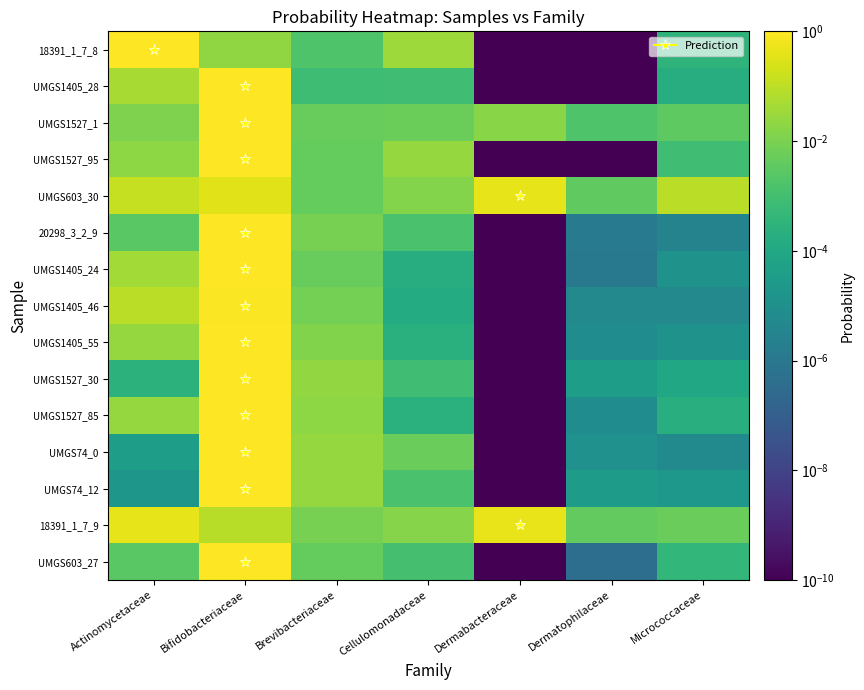

Reading left to right, transcribe all the data shown in this chart.

18391_1_7_8: Actinomycetaceae=0.9	Bifidobacteriaceae=0.0	Brevibacteriaceae=0.0	Cellulomonadaceae=0.0	Dermabacteraceae=0.0	Dermatophilaceae=0.0	Micrococcaceae=0.0
UMGS1405_28: Actinomycetaceae=0.0	Bifidobacteriaceae=1.0	Brevibacteriaceae=0.0	Cellulomonadaceae=0.0	Dermabacteraceae=0.0	Dermatophilaceae=0.0	Micrococcaceae=0.0
UMGS1527_1: Actinomycetaceae=0.0	Bifidobacteriaceae=1.0	Brevibacteriaceae=0.0	Cellulomonadaceae=0.0	Dermabacteraceae=0.0	Dermatophilaceae=0.0	Micrococcaceae=0.0
UMGS1527_95: Actinomycetaceae=0.0	Bifidobacteriaceae=0.9	Brevibacteriaceae=0.0	Cellulomonadaceae=0.0	Dermabacteraceae=0.0	Dermatophilaceae=0.0	Micrococcaceae=0.0
UMGS603_30: Actinomycetaceae=0.1	Bifidobacteriaceae=0.3	Brevibacteriaceae=0.0	Cellulomonadaceae=0.0	Dermabacteraceae=0.4	Dermatophilaceae=0.0	Micrococcaceae=0.1
20298_3_2_9: Actinomycetaceae=0.0	Bifidobacteriaceae=1.0	Brevibacteriaceae=0.0	Cellulomonadaceae=0.0	Dermabacteraceae=0.0	Dermatophilaceae=0.0	Micrococcaceae=0.0
UMGS1405_24: Actinomycetaceae=0.0	Bifidobacteriaceae=1.0	Brevibacteriaceae=0.0	Cellulomonadaceae=0.0	Dermabacteraceae=0.0	Dermatophilaceae=0.0	Micrococcaceae=0.0
UMGS1405_46: Actinomycetaceae=0.1	Bifidobacteriaceae=0.9	Brevibacteriaceae=0.0	Cellulomonadaceae=0.0	Dermabacteraceae=0.0	Dermatophilaceae=0.0	Micrococcaceae=0.0
UMGS1405_55: Actinomycetaceae=0.0	Bifidobacteriaceae=1.0	Brevibacteriaceae=0.0	Cellulomonadaceae=0.0	Dermabacteraceae=0.0	Dermatophilaceae=0.0	Micrococcaceae=0.0
UMGS1527_30: Actinomycetaceae=0.0	Bifidobacteriaceae=1.0	Brevibacteriaceae=0.0	Cellulomonadaceae=0.0	Dermabacteraceae=0.0	Dermatophilaceae=0.0	Micrococcaceae=0.0
UMGS1527_85: Actinomycetaceae=0.0	Bifidobacteriaceae=1.0	Brevibacteriaceae=0.0	Cellulomonadaceae=0.0	Dermabacteraceae=0.0	Dermatophilaceae=0.0	Micrococcaceae=0.0
UMGS74_0: Actinomycetaceae=0.0	Bifidobacteriaceae=1.0	Brevibacteriaceae=0.0	Cellulomonadaceae=0.0	Dermabacteraceae=0.0	Dermatophilaceae=0.0	Micrococcaceae=0.0
UMGS74_12: Actinomycetaceae=0.0	Bifidobacteriaceae=1.0	Brevibacteriaceae=0.0	Cellulomonadaceae=0.0	Dermabacteraceae=0.0	Dermatophilaceae=0.0	Micrococcaceae=0.0
18391_1_7_9: Actinomycetaceae=0.4	Bifidobacteriaceae=0.1	Brevibacteriaceae=0.0	Cellulomonadaceae=0.0	Dermabacteraceae=0.4	Dermatophilaceae=0.0	Micrococcaceae=0.0
UMGS603_27: Actinomycetaceae=0.0	Bifidobacteriaceae=1.0	Brevibacteriaceae=0.0	Cellulomonadaceae=0.0	Dermabacteraceae=0.0	Dermatophilaceae=0.0	Micrococcaceae=0.0